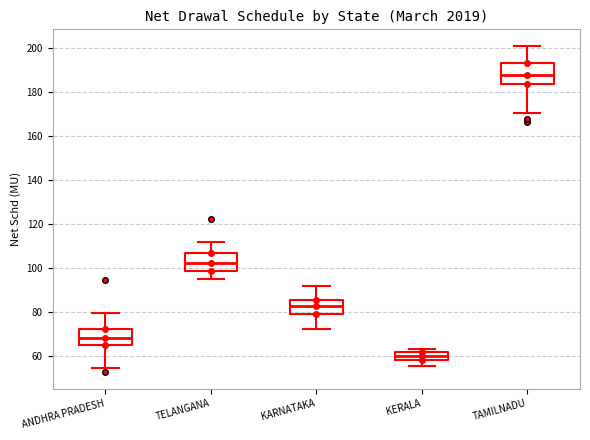

Which box has the highest median line?

TAMILNADU